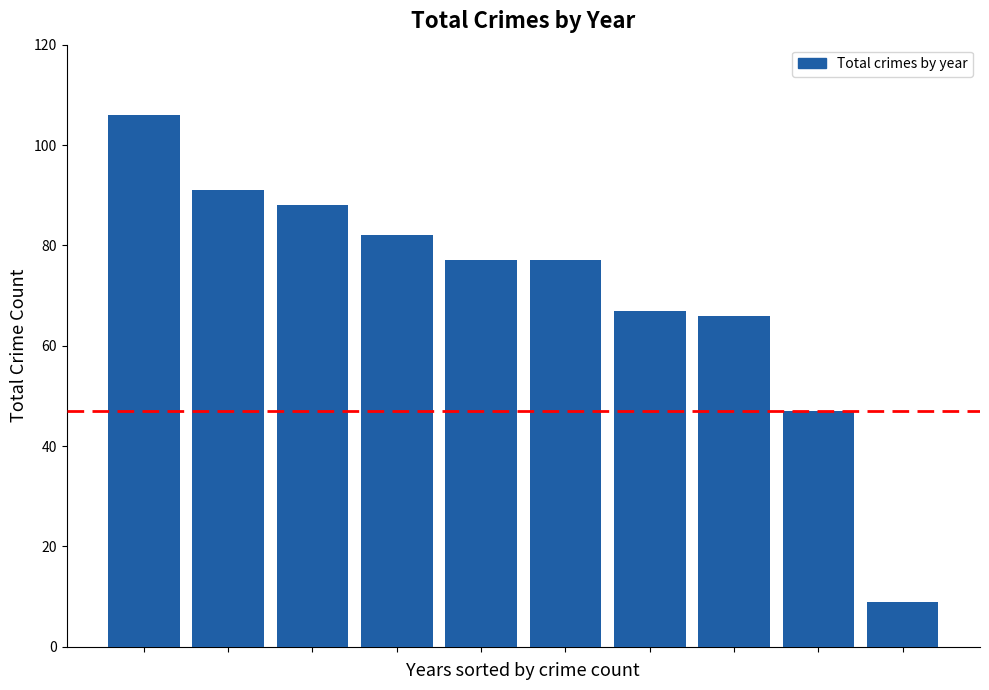

What is the value of the 1st bar from the left?

106